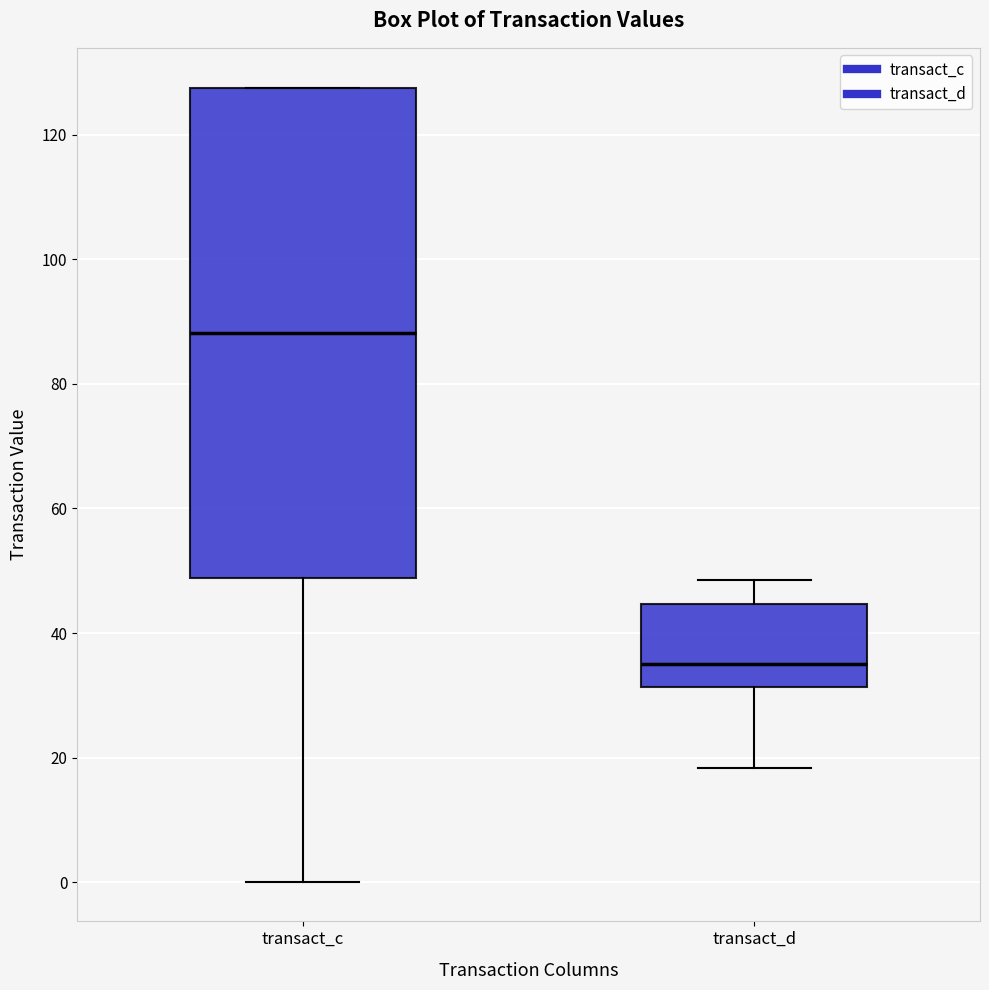

Reading left to right, transcribe this box plot: for each box, give where its median line is, the range the box spans, and where its two whiskers end, as read against the y-axis. The values are not printed on the chart, so give them approximately, as read against the axis.

transact_c: median 88, box 48 to 128, whiskers 0 to 128
transact_d: median 36, box 32 to 44, whiskers 18 to 48